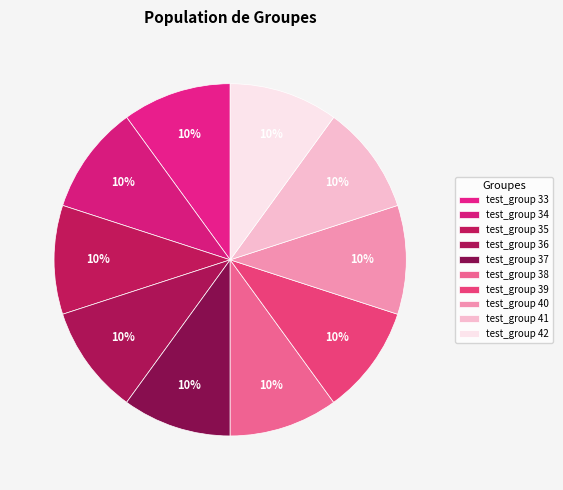

Do test_group 38 and test_group 39 together represent more than half of the pie?

No